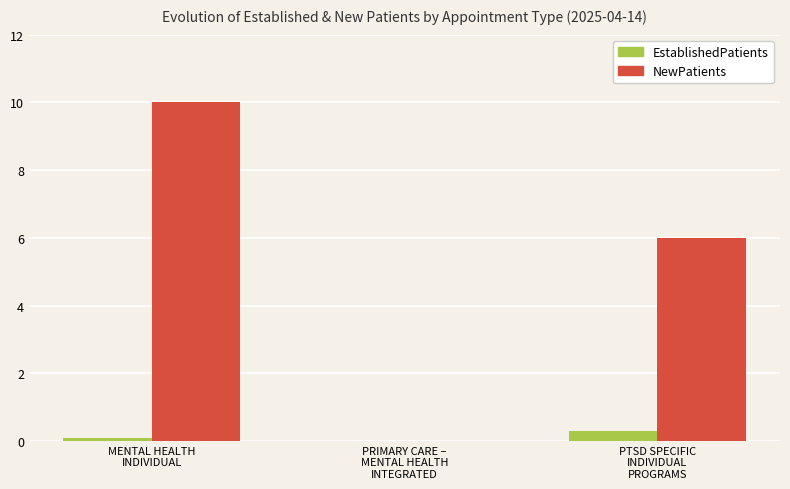

At which label does NewPatients first exceed 6?

MENTAL HEALTH
INDIVIDUAL